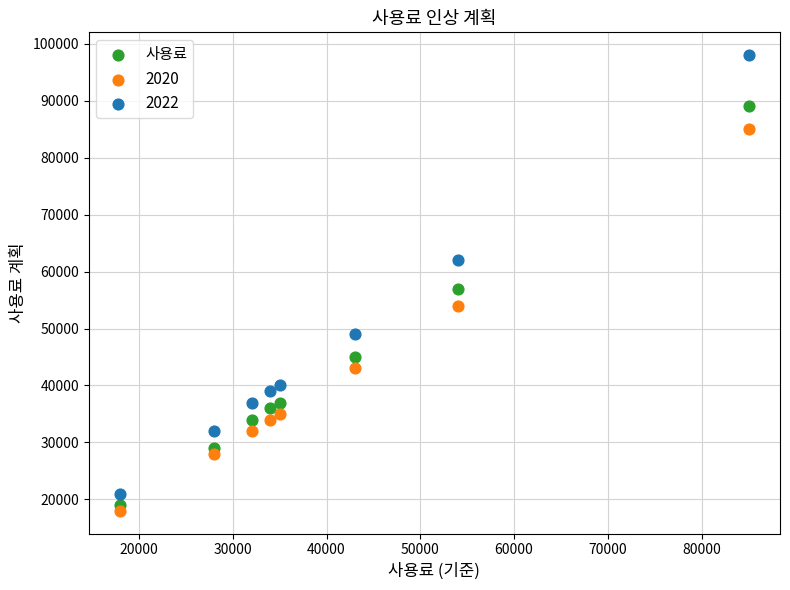

Which series reaches the maximum Y coordinate?

2022